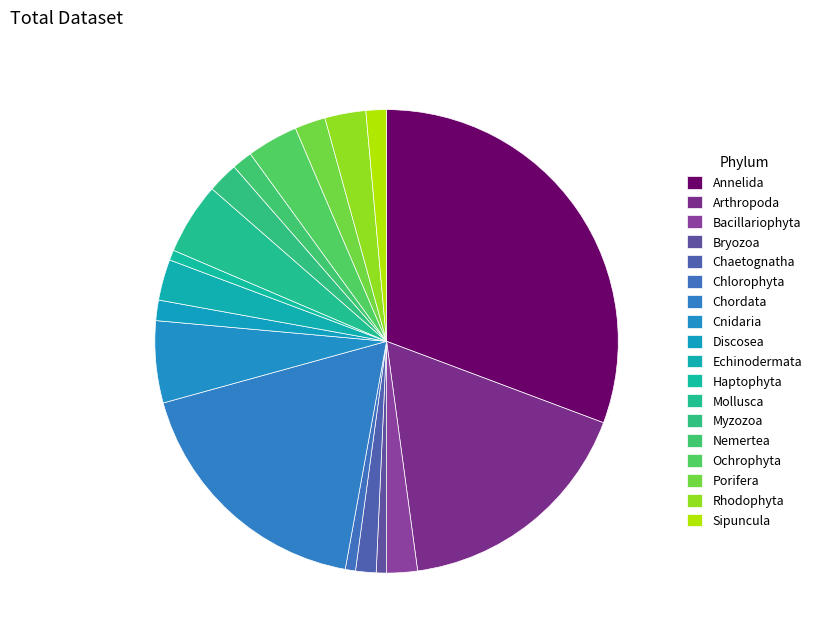

Count the number of slices in the pie.

18